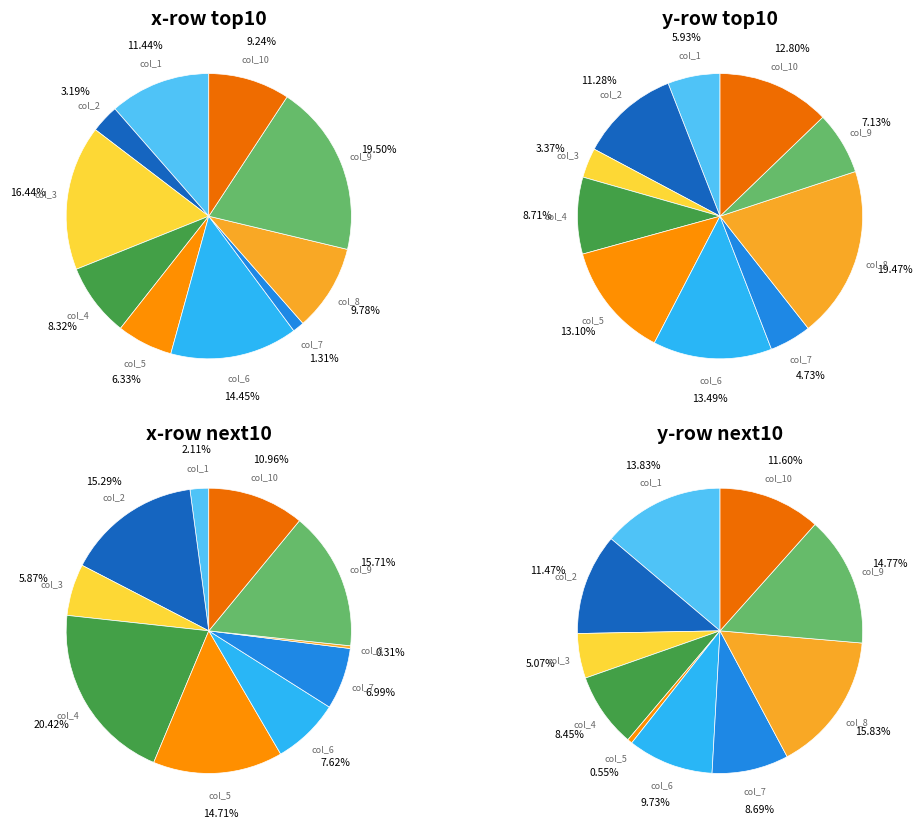

Is it true that col_10 is 9% of the pie?

True